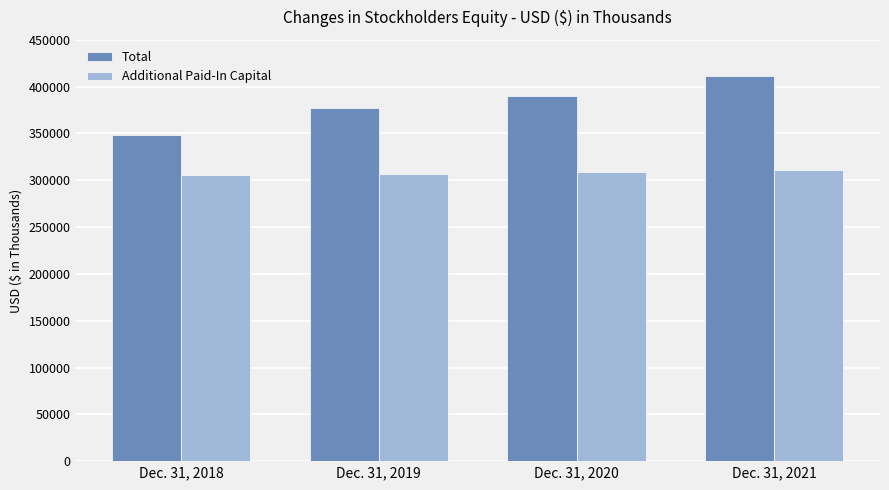

What is the difference between the highest and lowest values at Dec. 31, 2021?

100754